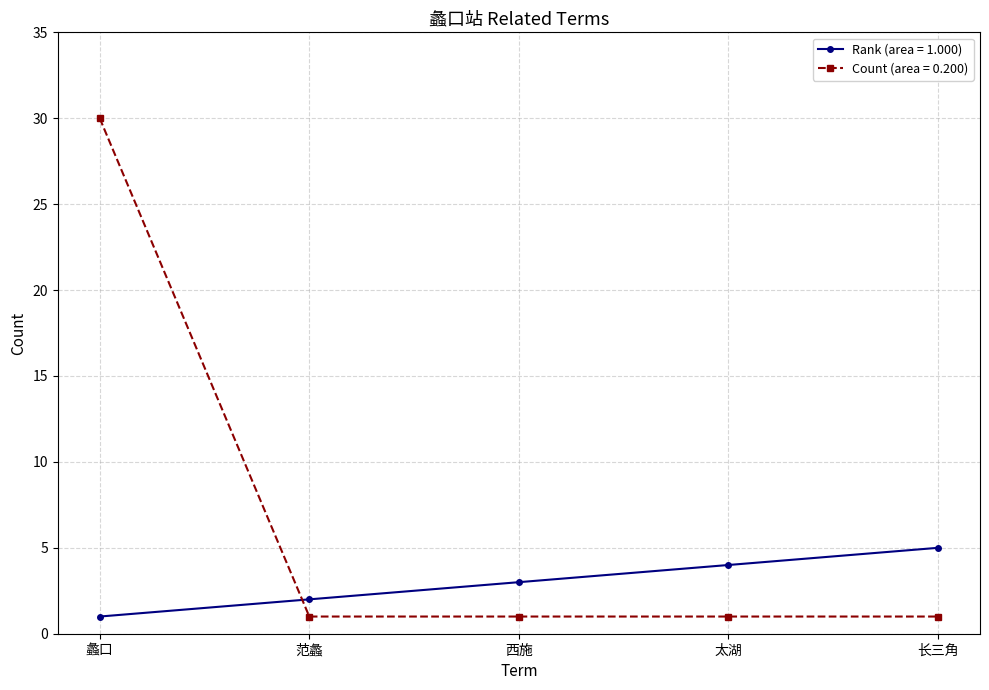

How many data points in Rank (area = 1.000) are less than 3?

2